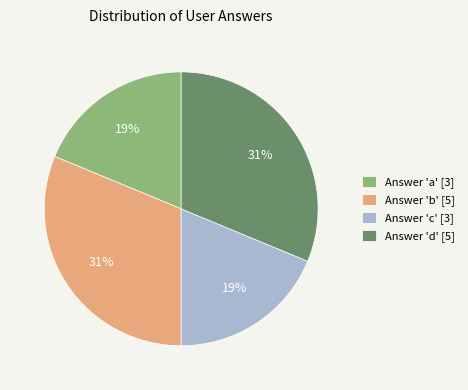

Which has a higher value, Answer 'b' [5] or Answer 'a' [3]?

Answer 'b' [5]